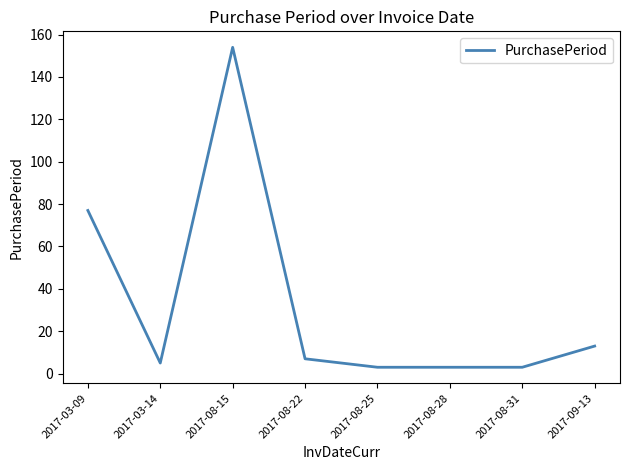

What is the greatest value displayed?

154